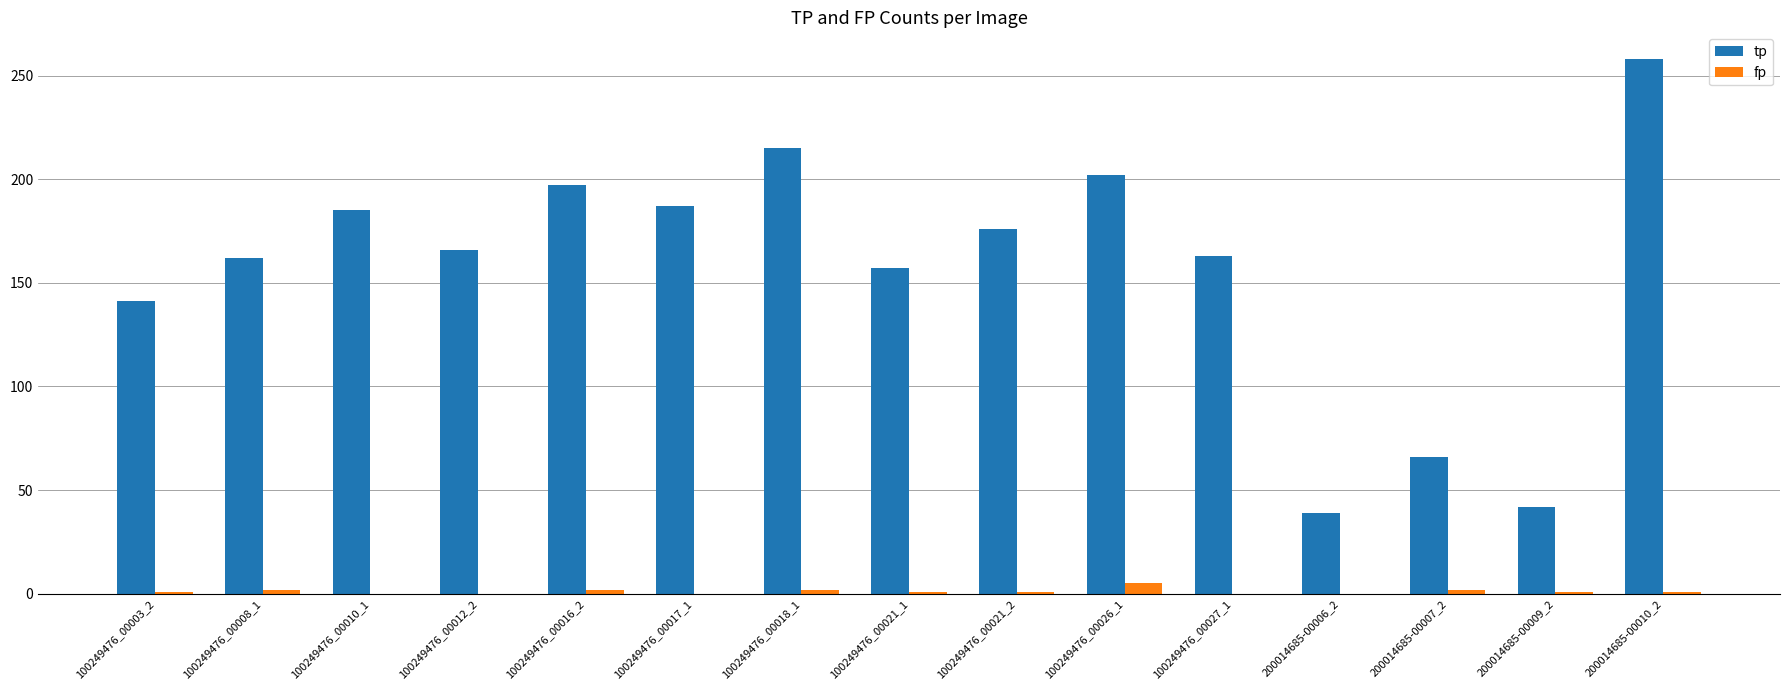

Between 100249476_00018_1 and 100249476_00021_2, which series saw the biggest shift?

tp